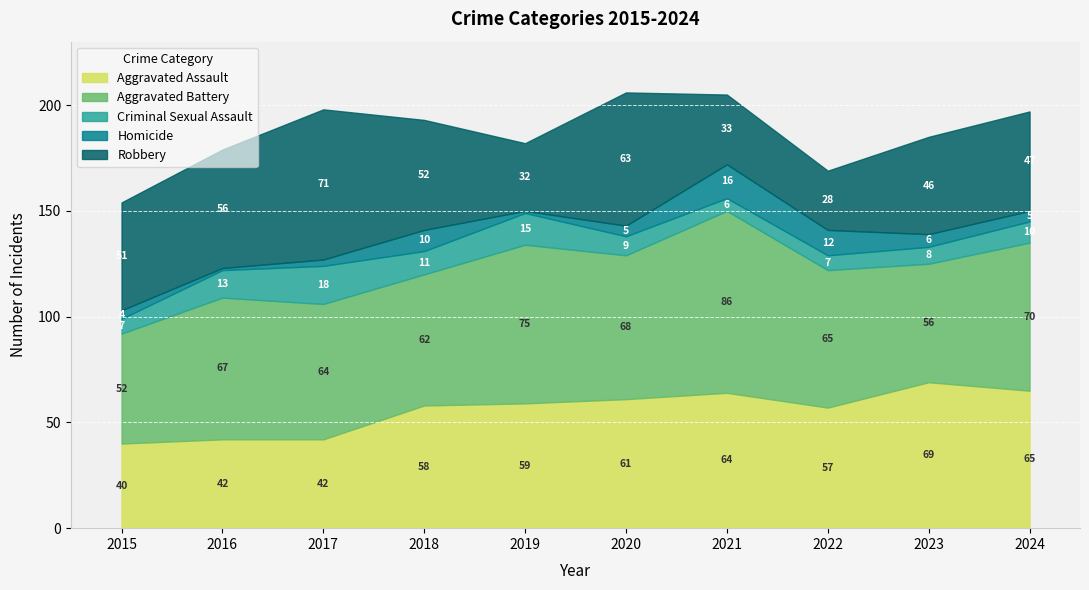

What is the spread (max minus min) of values at 2023?

63